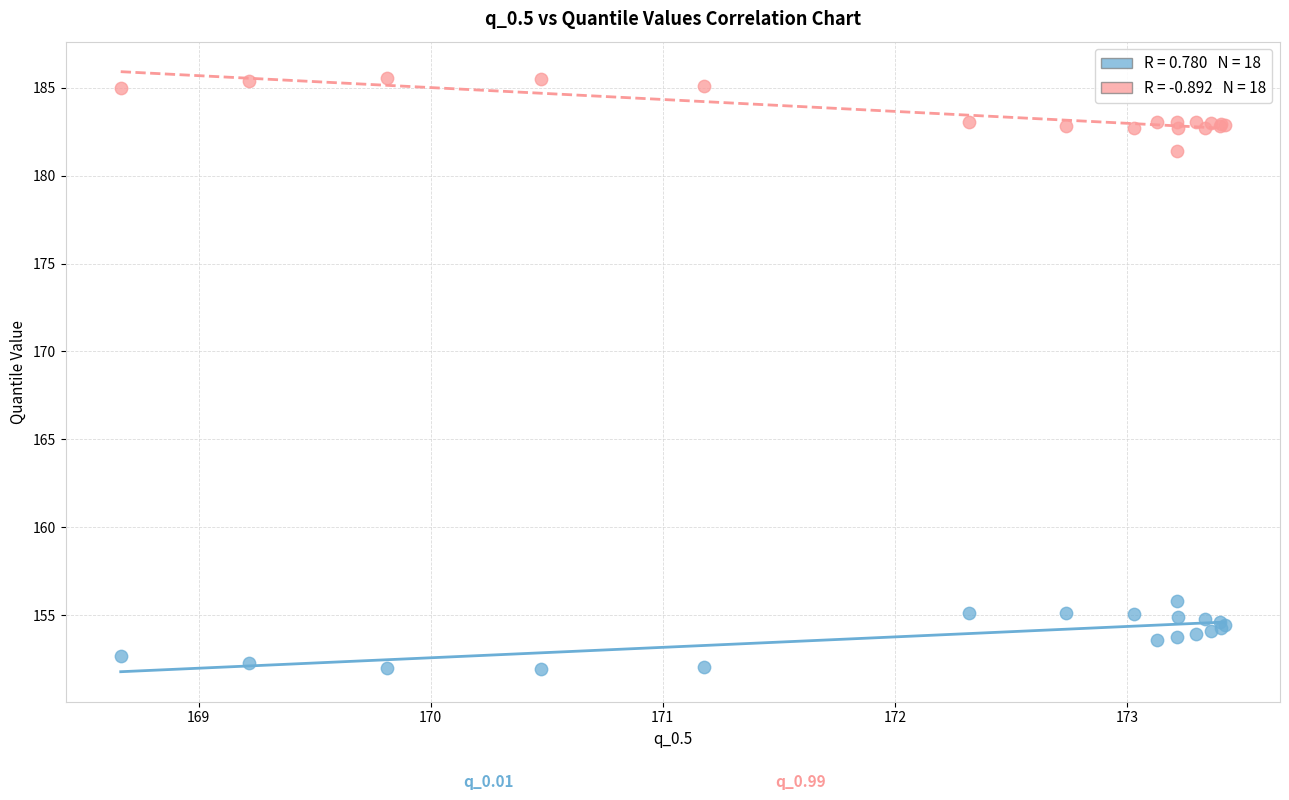

Across all series, what Y value is closest to 168?

155.8